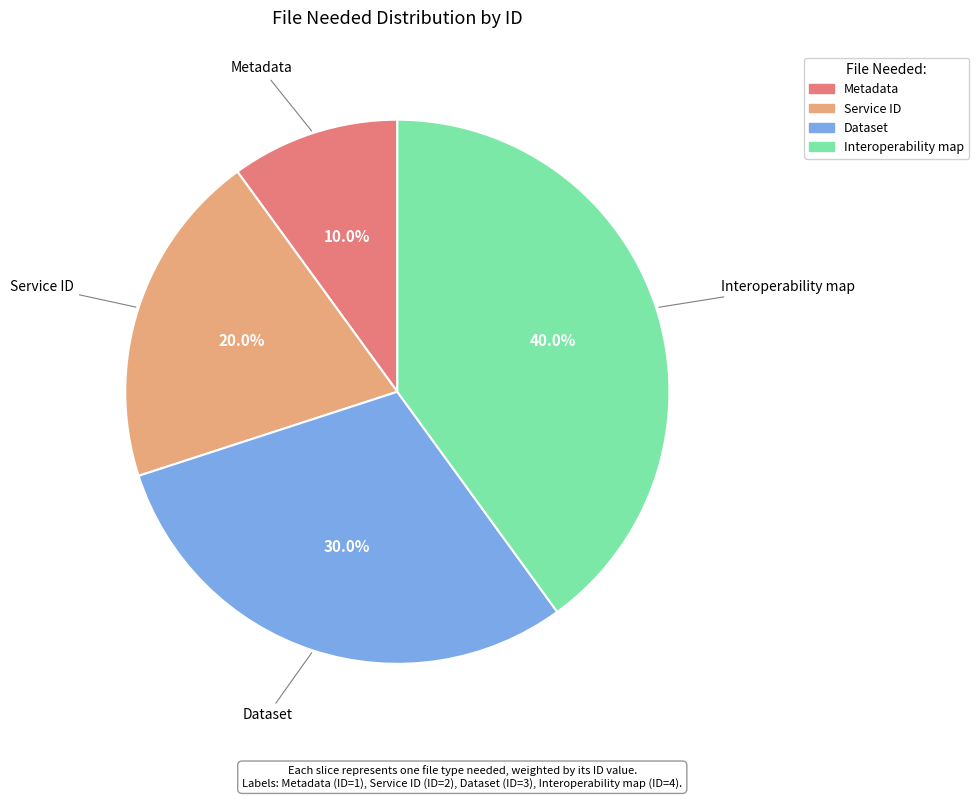

The Service ID slice represents 8% of the pie. True or false?

False